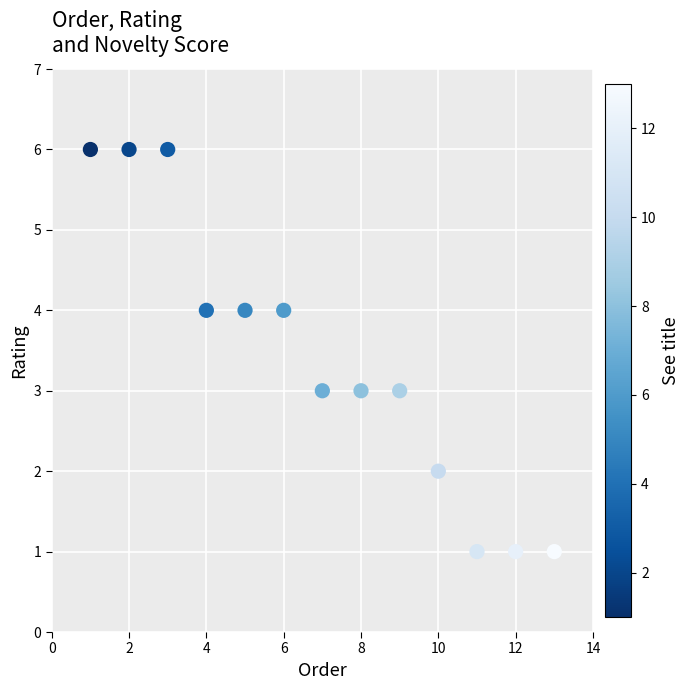

What is the range of Y values (max minus min)?

5